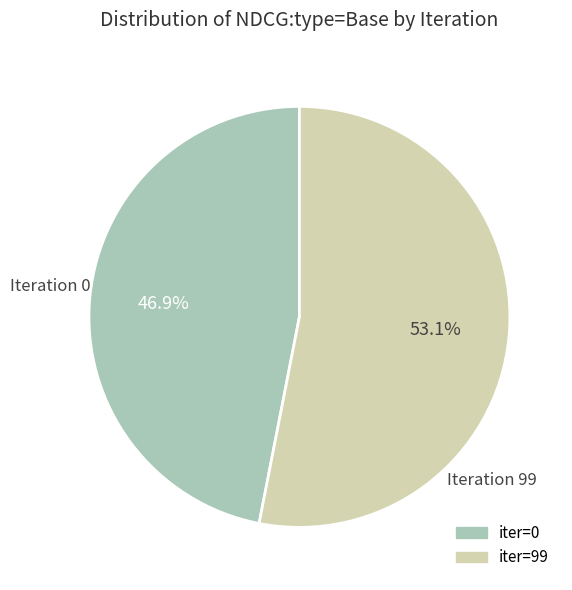

Is there any slice that represents more than half of the pie?

Yes